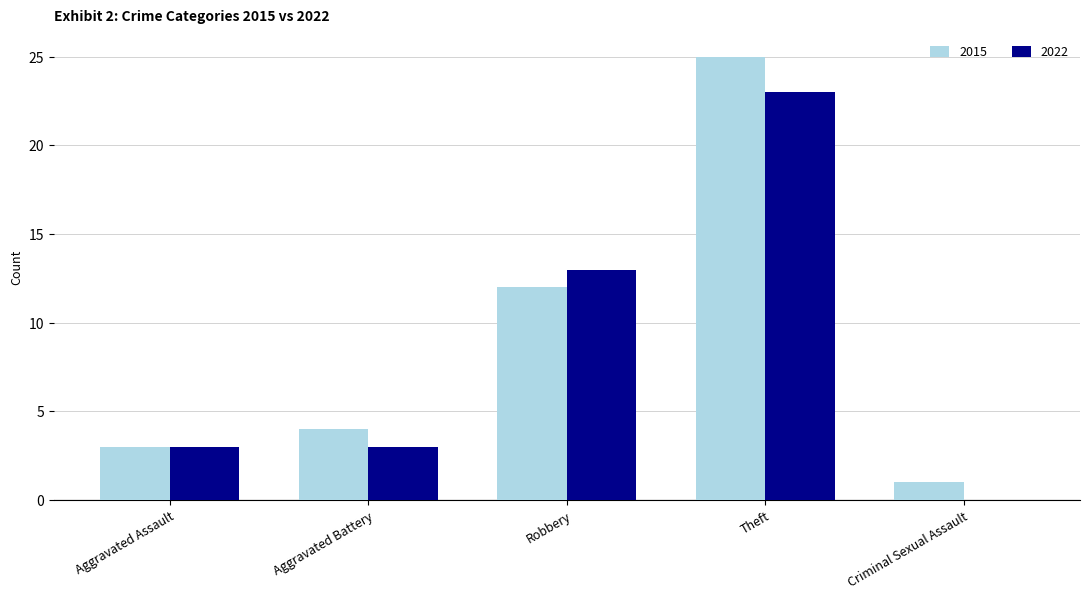

Reading left to right, what are all the values shown in this chart?

2015: 3	4	12	25	1
2022: 3	3	13	23	0